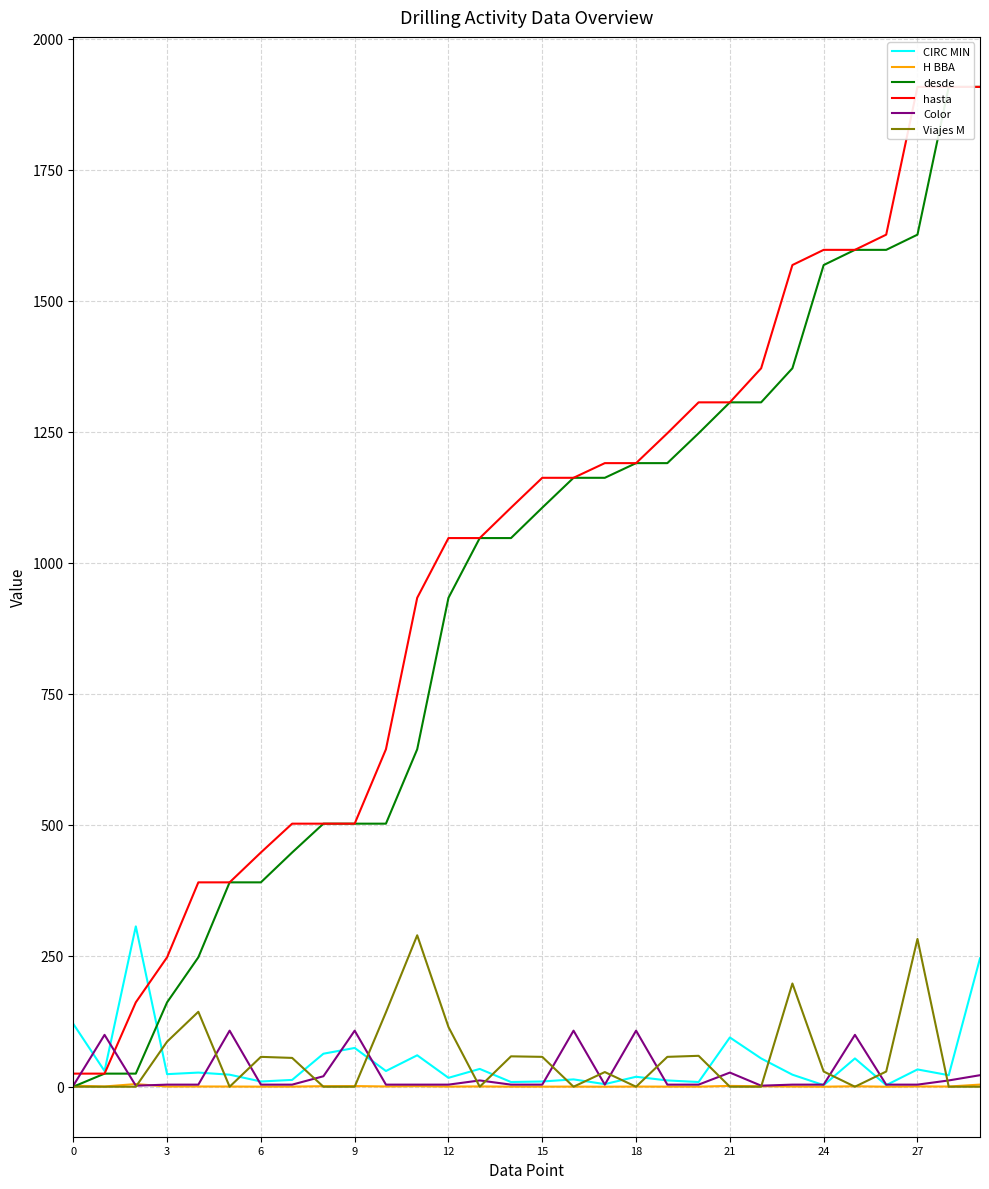

The Color series shows 2.0 at 0. True or false?

True